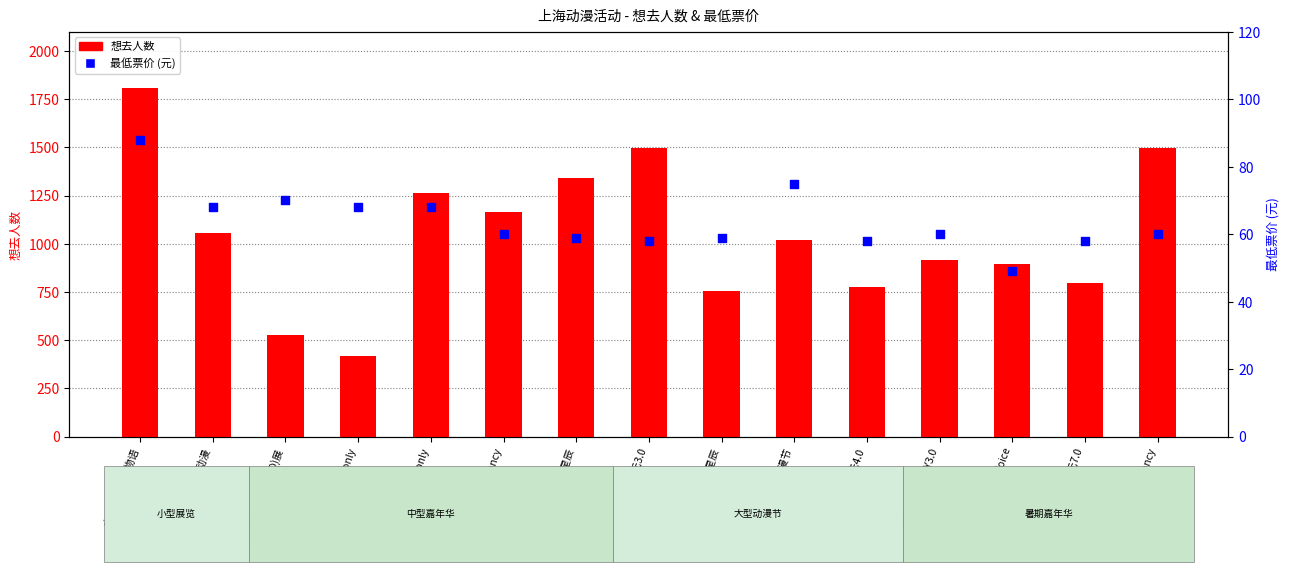

Which series reaches the maximum Y coordinate?

想去人数